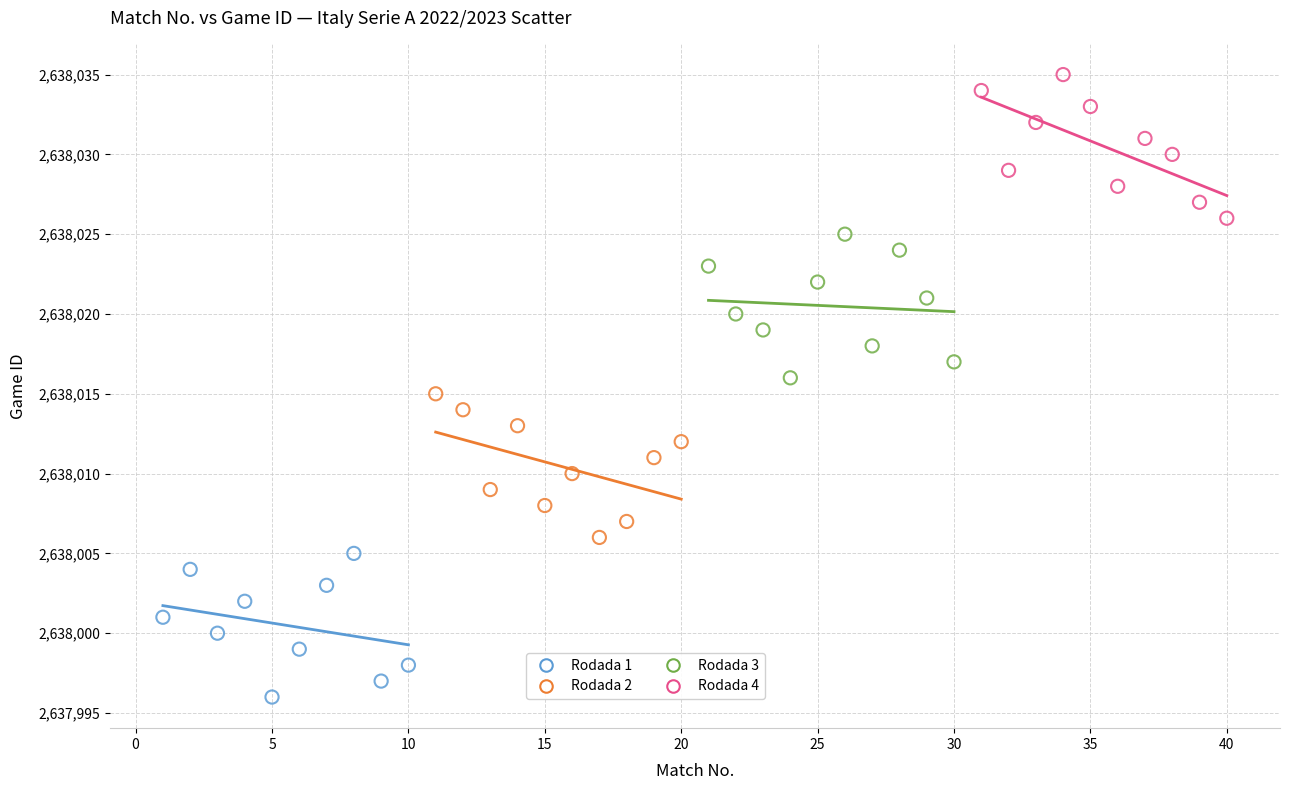

Which series reaches the maximum Y coordinate?

Rodada 4